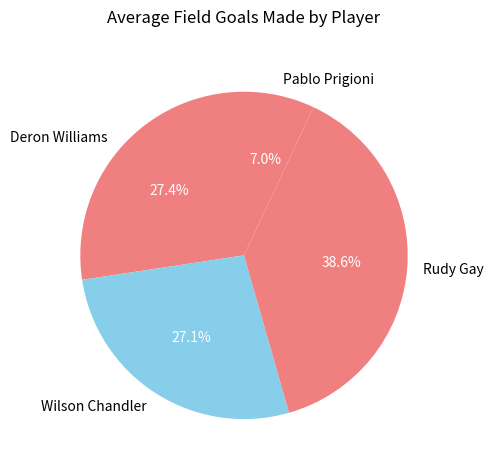

Which category has the biggest portion of the pie?

Rudy Gay